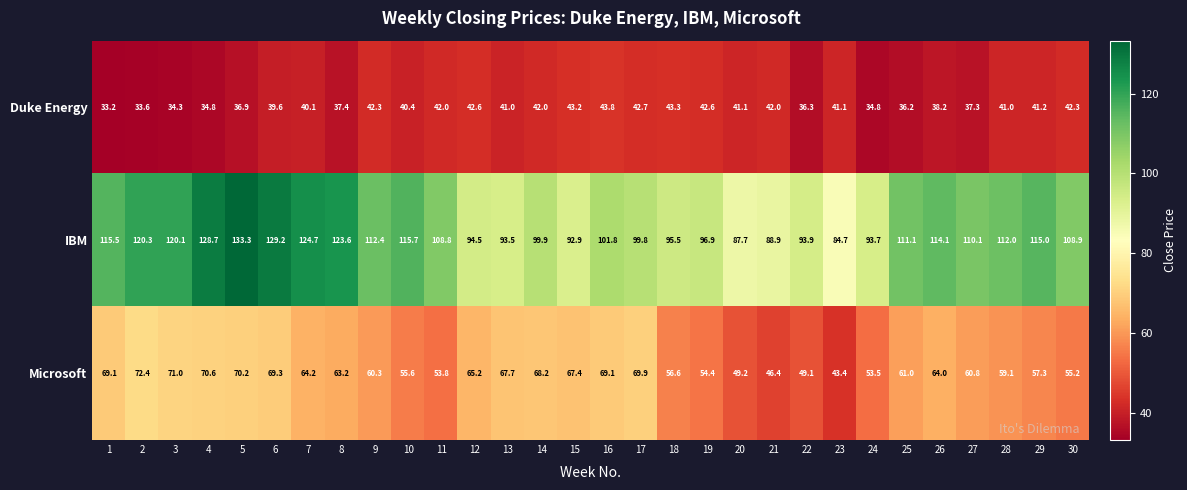

What is the average value of the Duke Energy series?

39.6